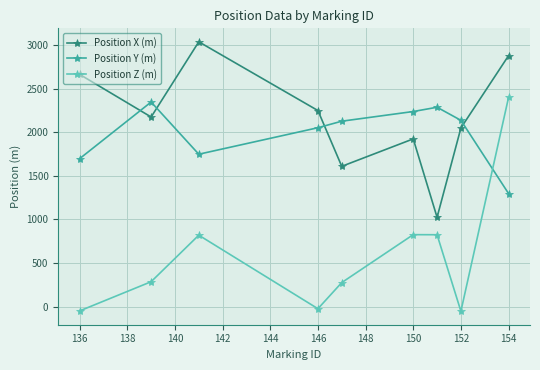

Which series has the largest range (max minus min)?

Position Z (m)